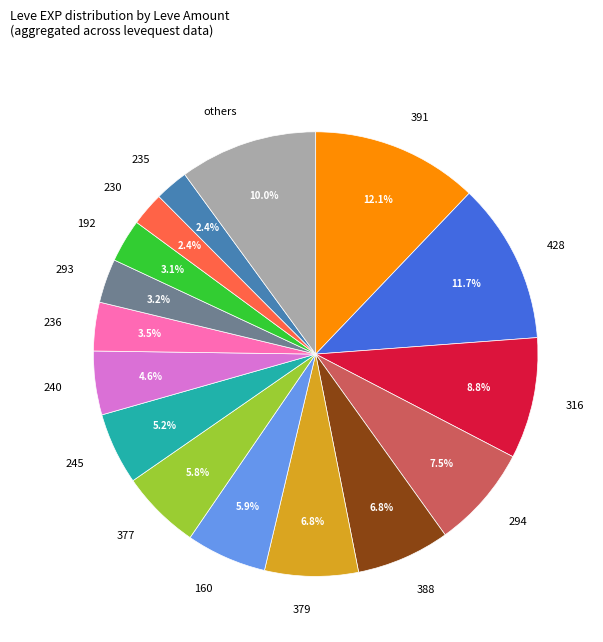

Count the number of slices in the pie.

16